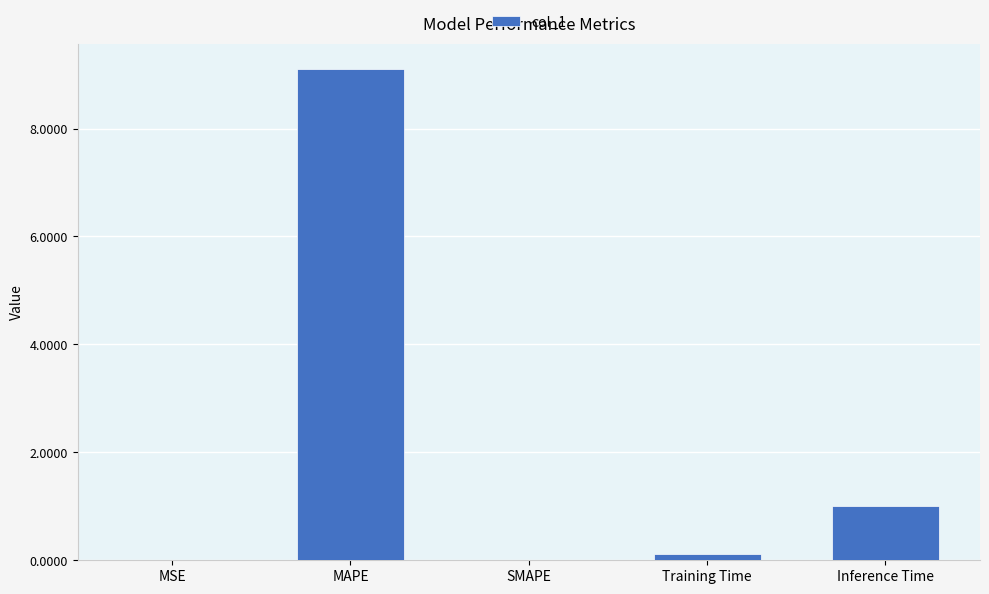

What is the change in value from MAPE to Training Time?

-9.0